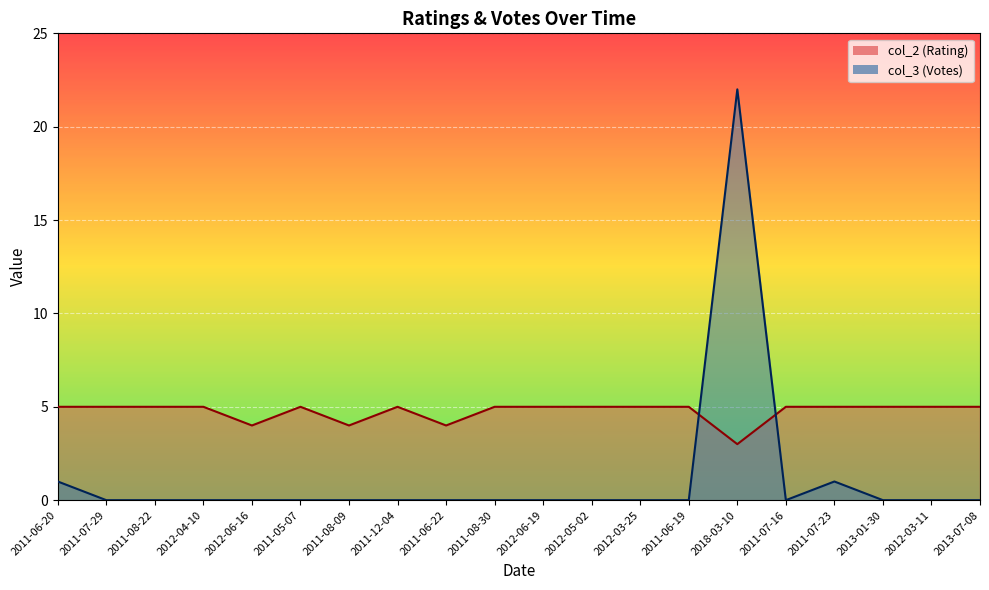

How many categories are shown in the chart?

20